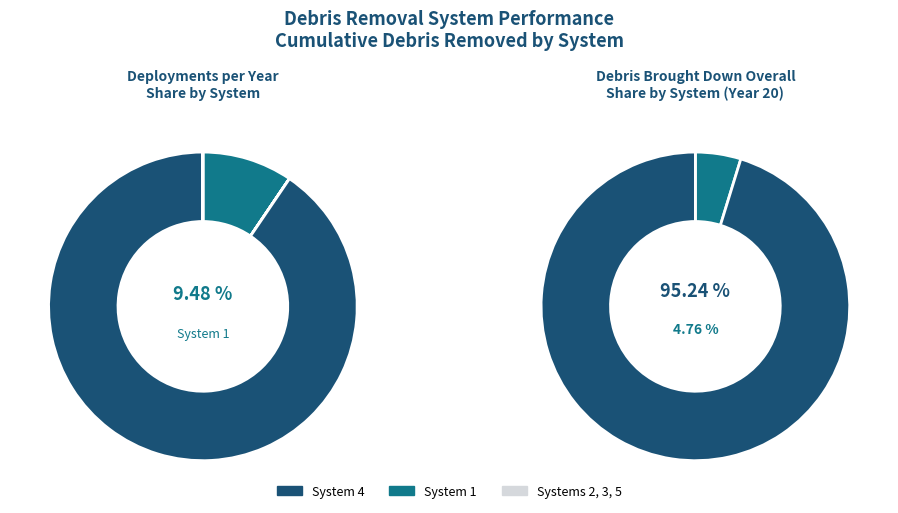

Which slice is the largest?

System 4